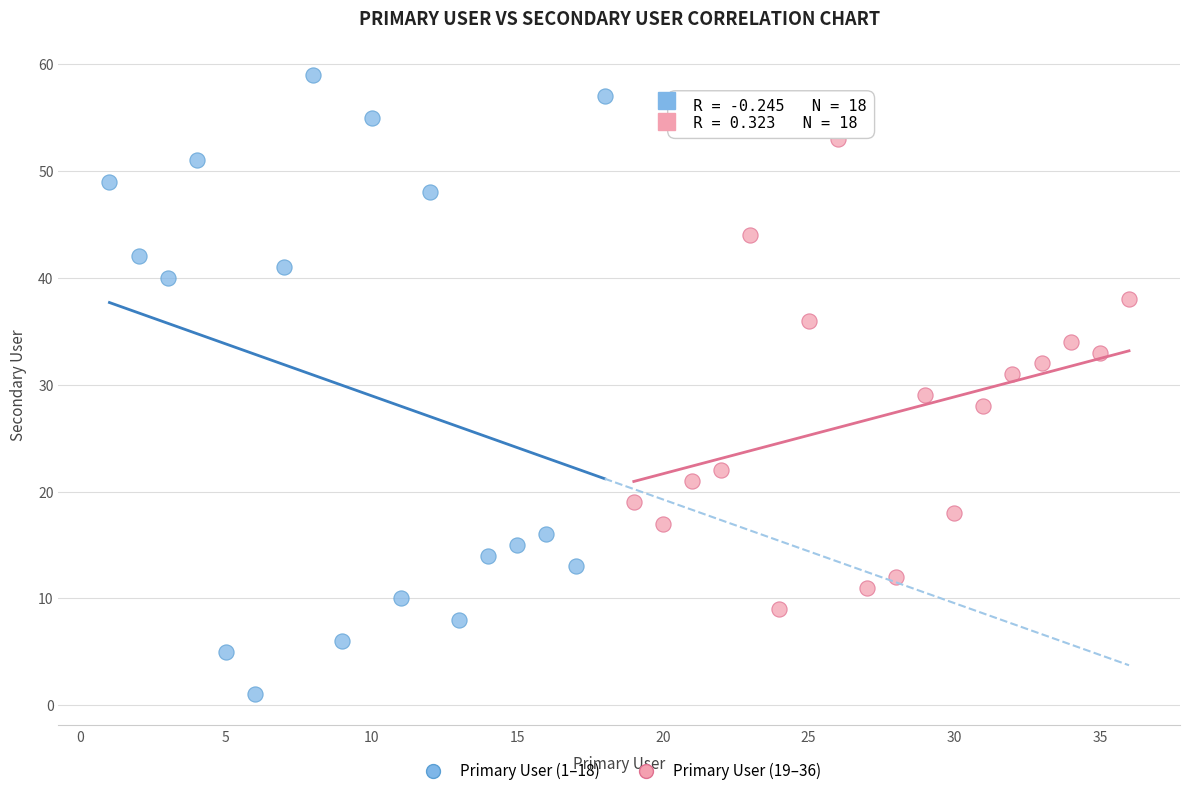

Which series reaches the minimum Y coordinate?

Primary User (1–18)